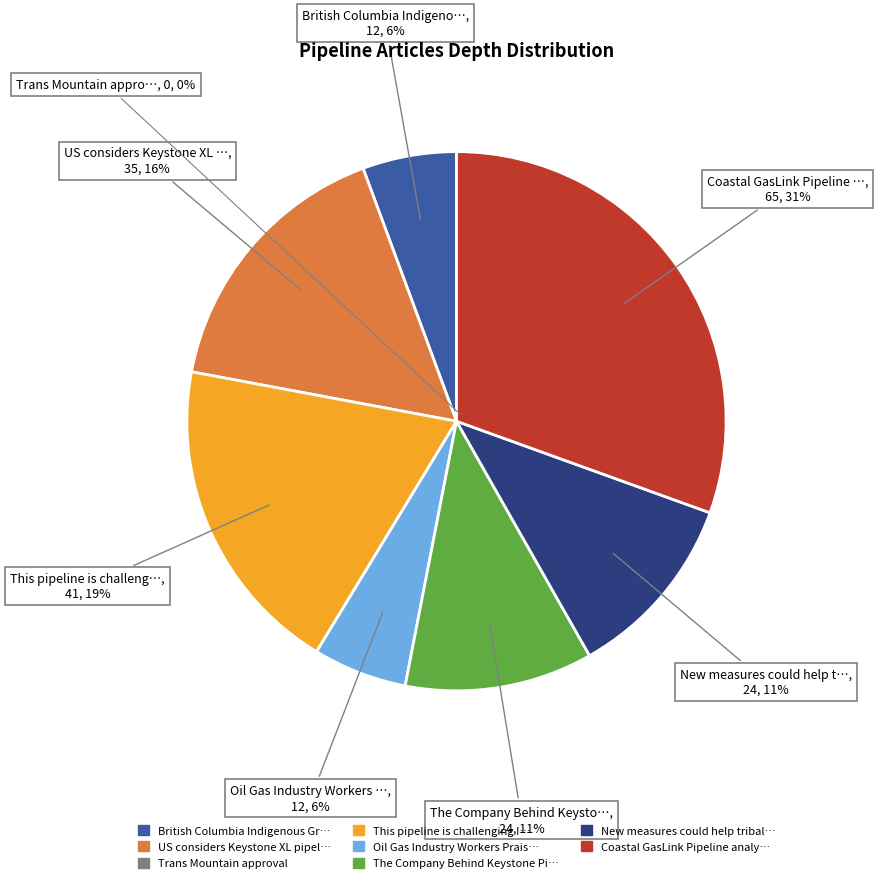

To the nearest percent, what is the combined percentage of Trans Mountain approval and New measures could help tribal citizens?

11%